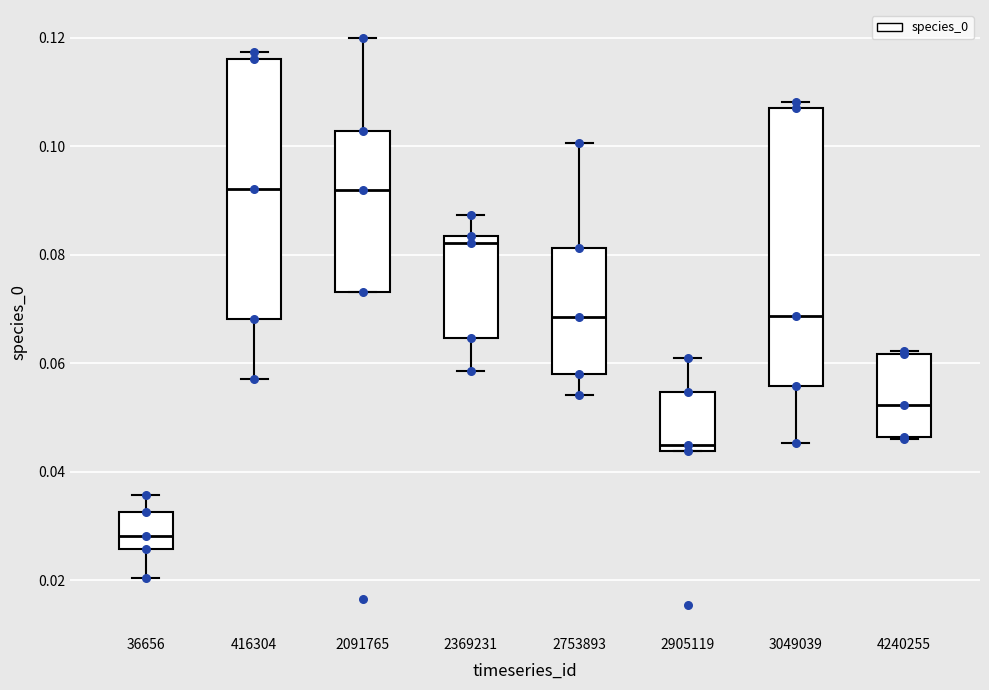

Reading left to right, read every box against the y-axis: the position of its median line, the range the box covers, and the ends of its whiskers. The values are not printed on the chart, so give them approximately, as read against the axis.

36656: median 0.028, box 0.026 to 0.032, whiskers 0.020 to 0.036
416304: median 0.092, box 0.068 to 0.116, whiskers 0.058 to 0.118
2091765: median 0.092, box 0.074 to 0.102, whiskers 0.074 to 0.120
2369231: median 0.082, box 0.064 to 0.084, whiskers 0.058 to 0.088
2753893: median 0.068, box 0.058 to 0.082, whiskers 0.054 to 0.100
2905119: median 0.044 (just above the box's lower edge), box 0.044 to 0.054, whiskers 0.044 to 0.062
3049039: median 0.068, box 0.056 to 0.106, whiskers 0.046 to 0.108
4240255: median 0.052, box 0.046 to 0.062, whiskers 0.046 to 0.062